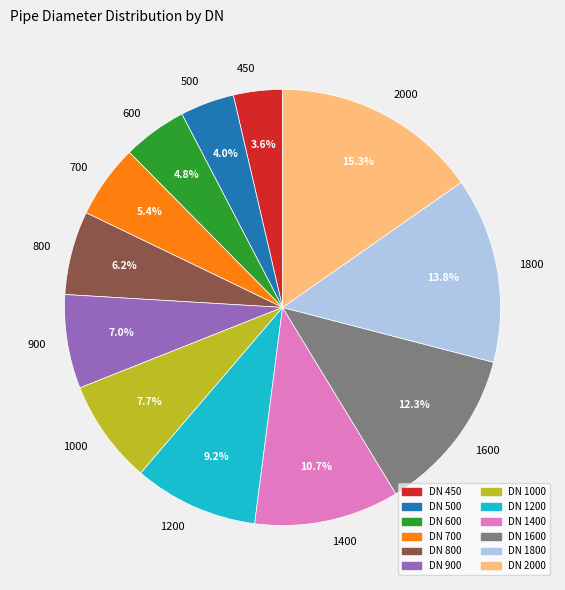

What portion of the pie excludes 600?

95.2%